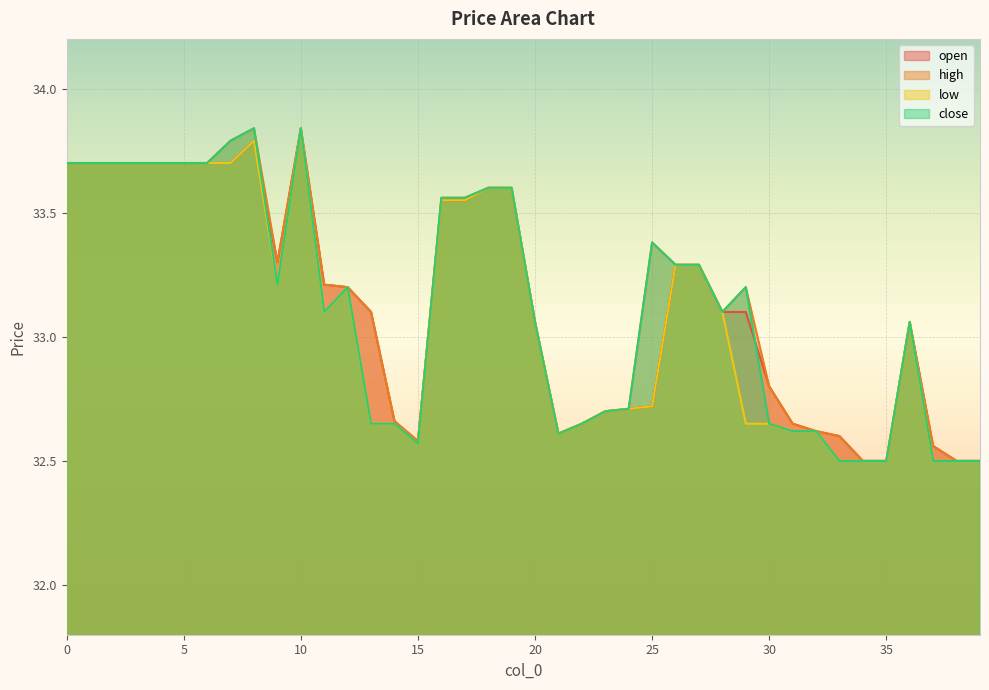

At how many categories does at least one series exceed 32?

40